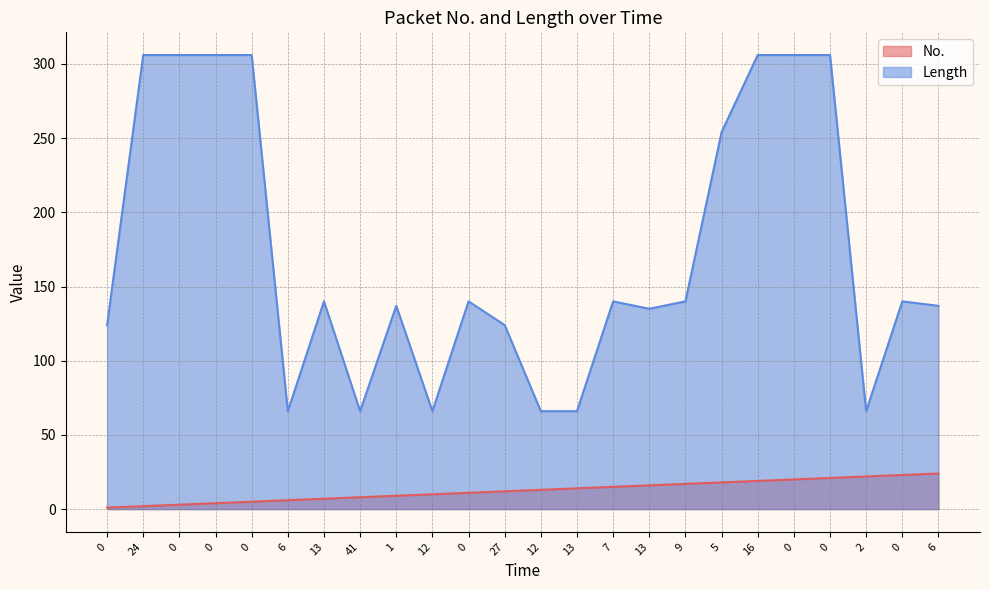

Is it true that Length equals 41 at 41?

False